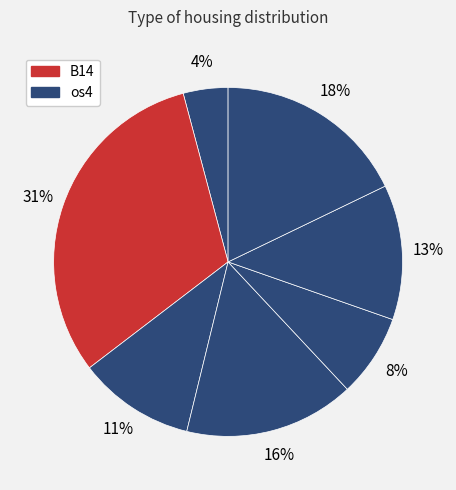

Which category has the biggest portion of the pie?

B14